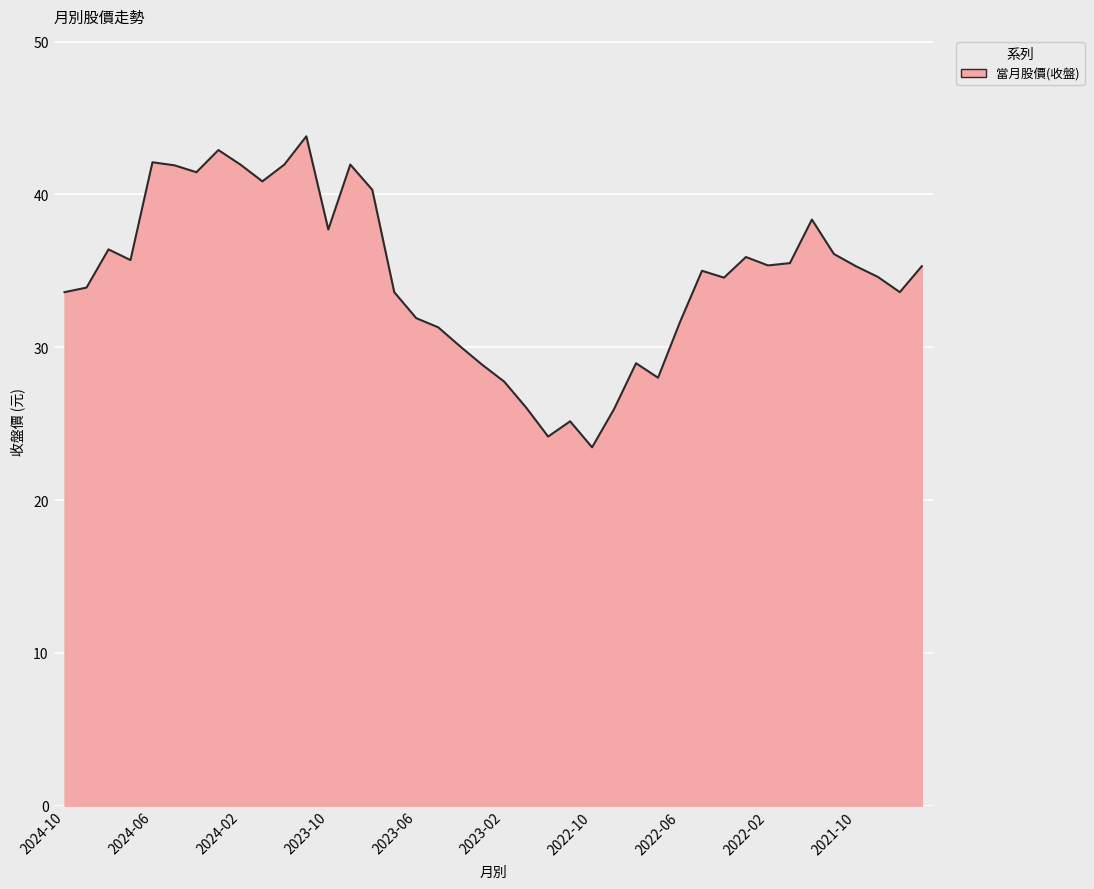

True or false: the data has more than 2 interior local peaks.

True